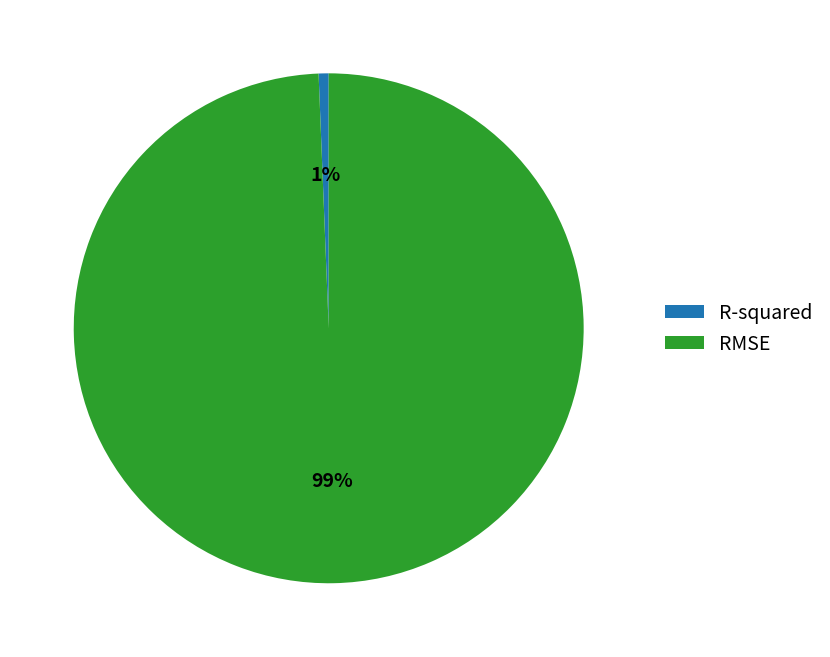

Does any single category account for the majority?

Yes